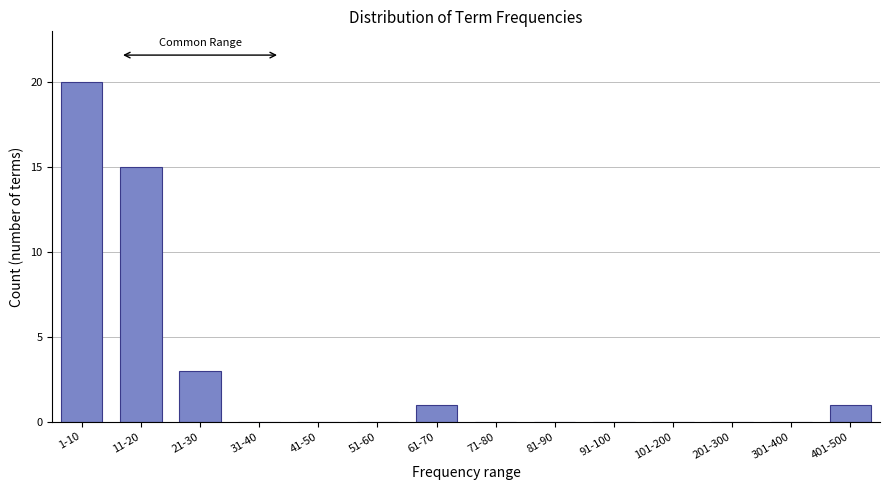

Reading left to right, what are all the values shown in this chart?

1-10=20	11-20=15	21-30=3	31-40=0	41-50=0	51-60=0	61-70=1	71-80=0	81-90=0	91-100=0	101-200=0	201-300=0	301-400=0	401-500=1